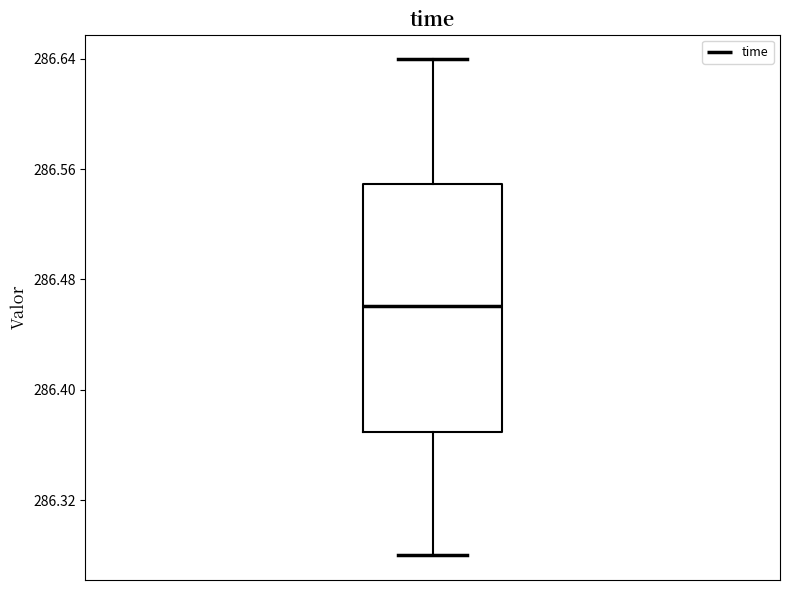

Where does the median line of the box sit on the y-axis? The values are not printed on the chart, so give them approximately, as read against the axis.

286.46